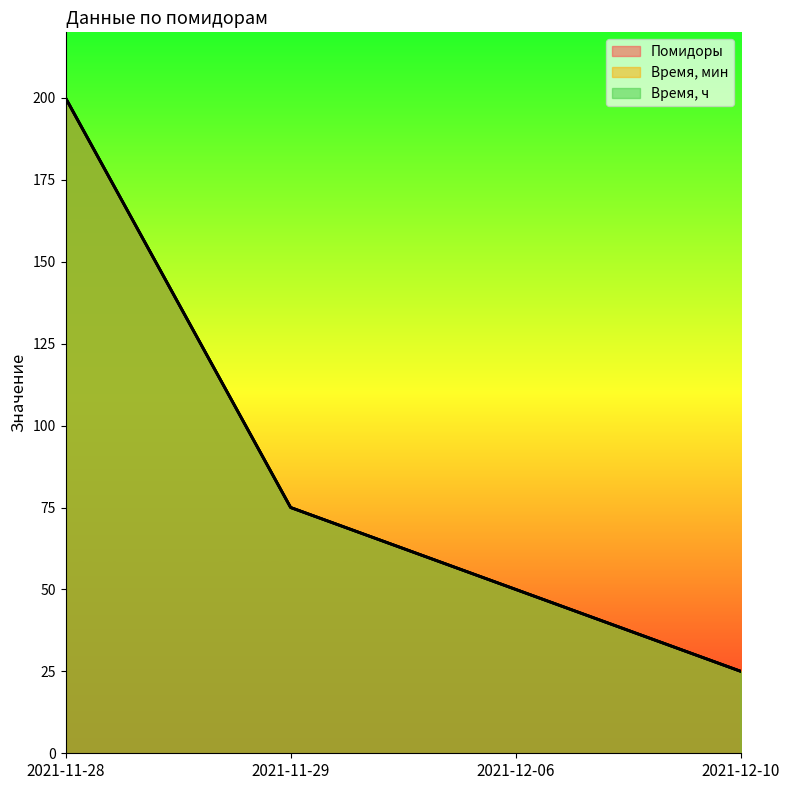

Where is Время, мин nearest to the value 112?

2021-11-29